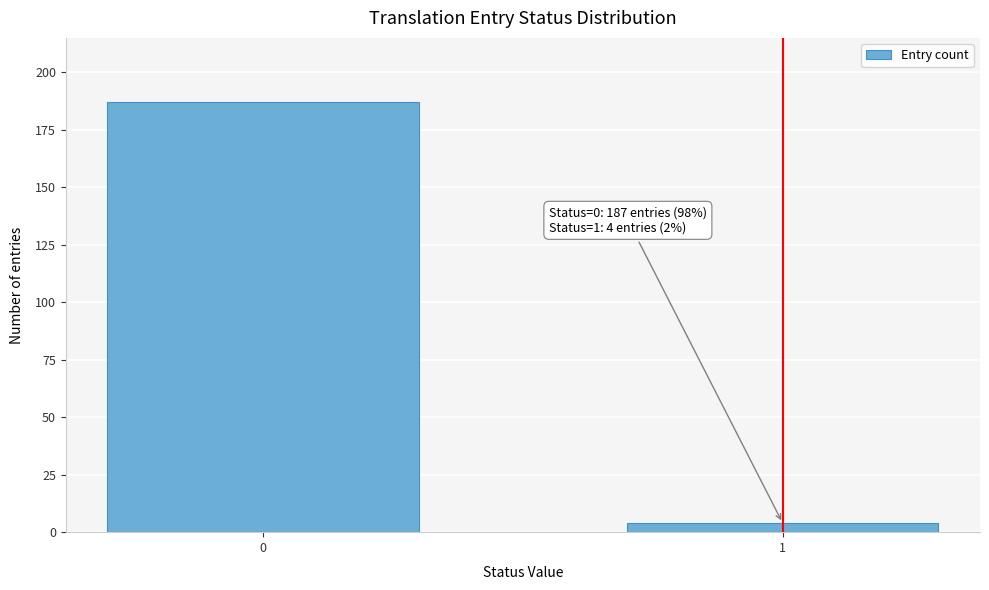

Reading left to right, transcribe all the data shown in this chart.

0=187	1=4